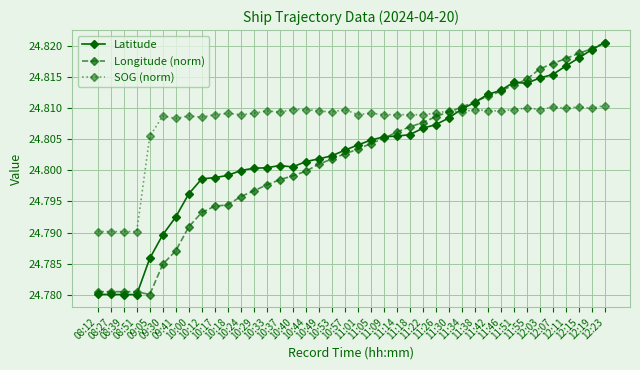

Count the number of categories in the chart.

40